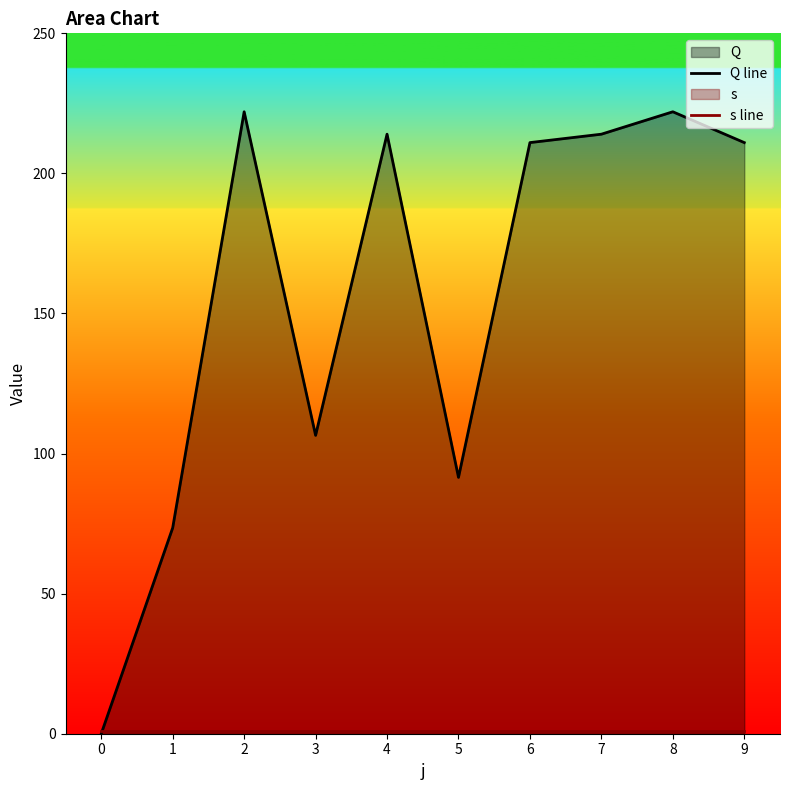

Is the value of s line at 8 greater than the value of Q line at 2?

No